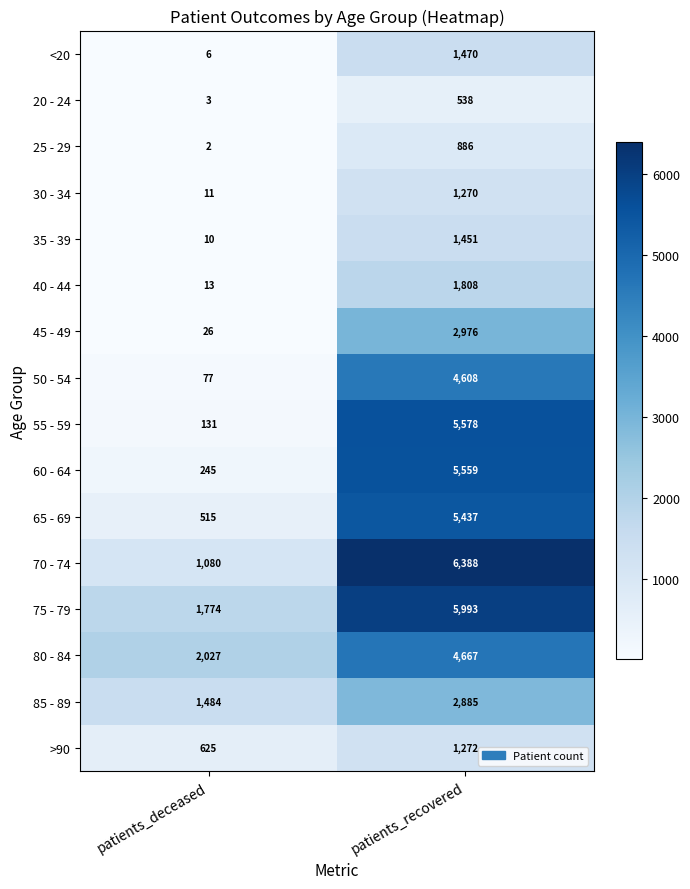

Is the value of >90 at patients_deceased greater than the value of <20 at patients_recovered?

No